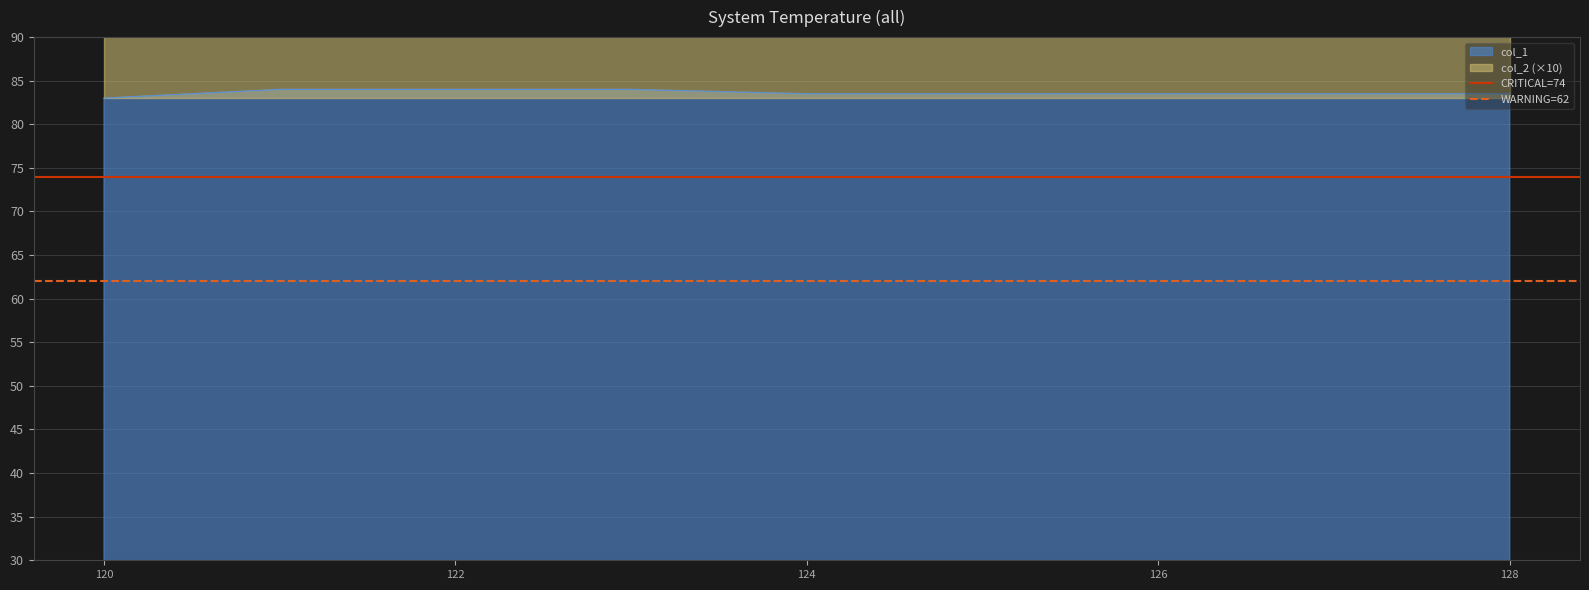

What is the minimum value for col_1?

83.0